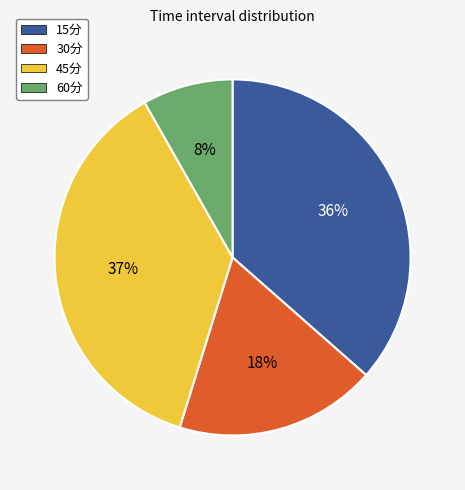

How many segments does this pie chart have?

4